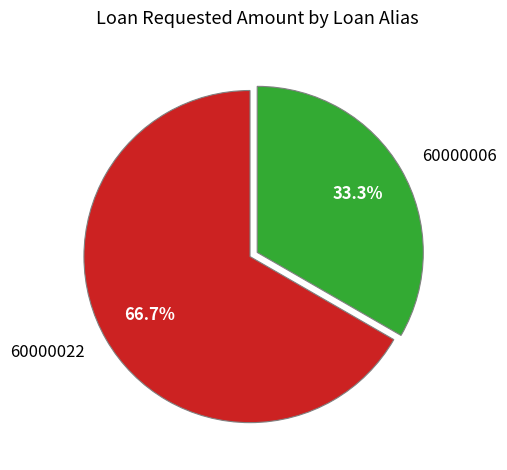

Combined, do 60000022 and 60000006 account for over 50%?

Yes